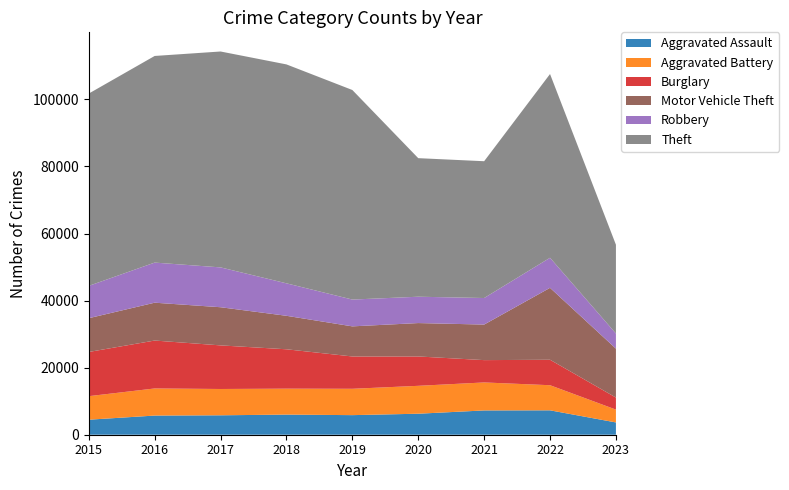

Reading left to right, transcribe all the data shown in this chart.

Aggravated Assault: 4480	5712	5793	6001	5841	6263	7243	7277	3663
Aggravated Battery: 7018	8085	7845	7734	7857	8319	8346	7487	3830
Burglary: 13184	14289	13001	11746	9638	8757	6659	7592	3590
Motor Vehicle Theft: 10068	11286	11380	9985	8977	9959	10601	21448	14591
Robbery: 9638	11960	11880	9680	7994	7855	7917	8964	4502
Theft: 57350	61621	64383	65286	62491	41320	40794	54797	26485